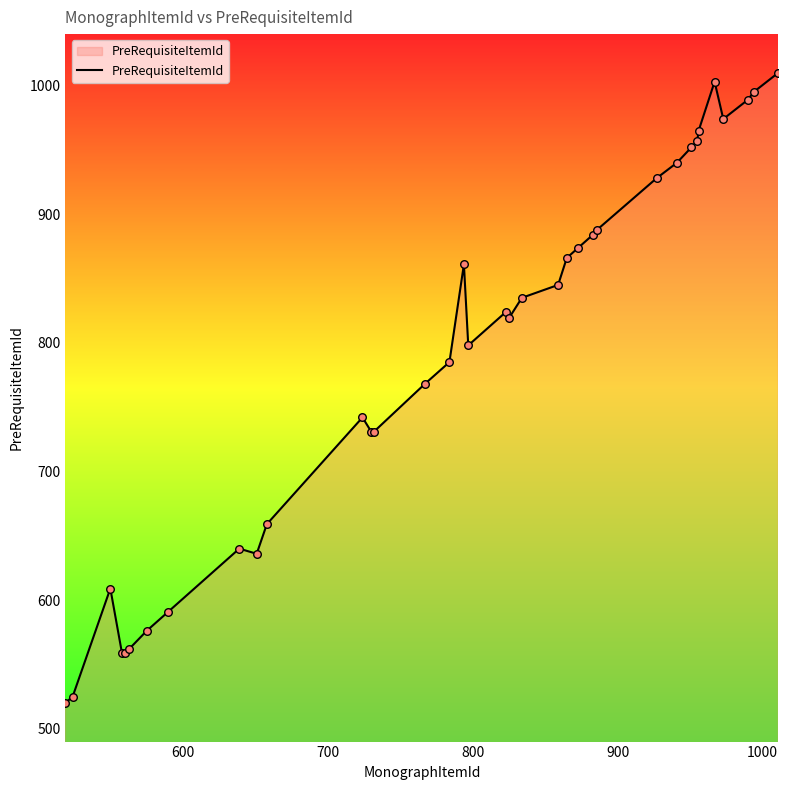

What is the difference between the maximum and minimum values?

490